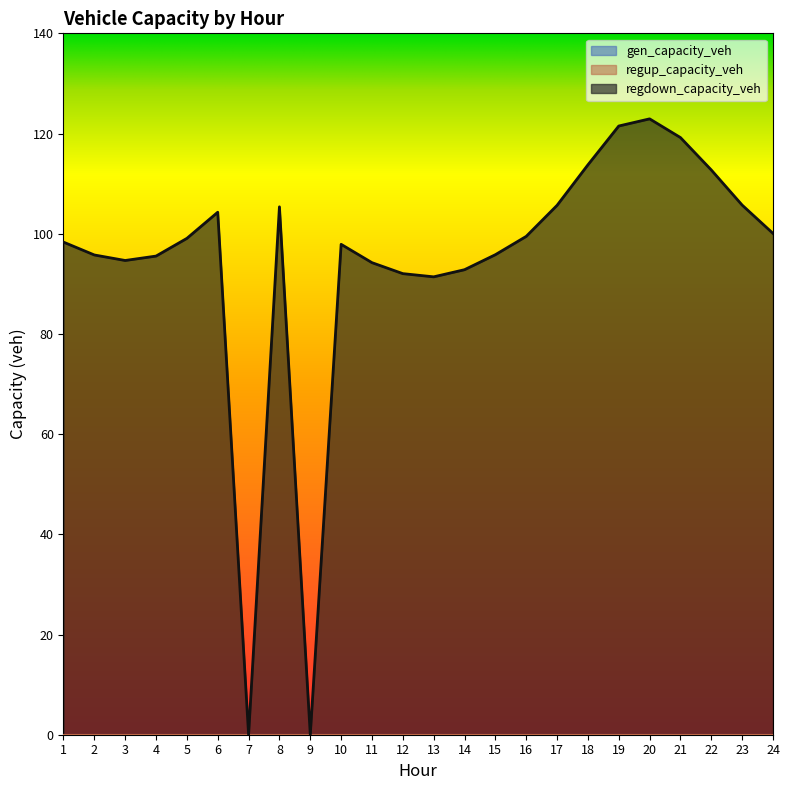

Is it true that regdown_capacity_veh equals 0.0 at 7?

True